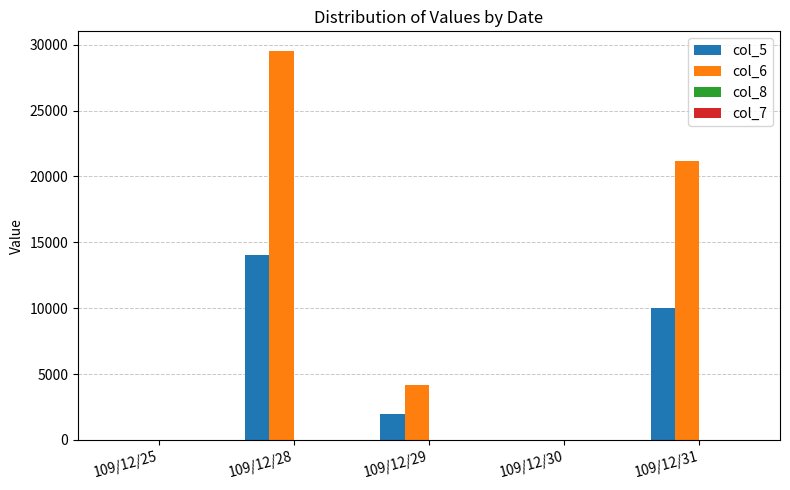

What is the greatest value displayed?

29540.0